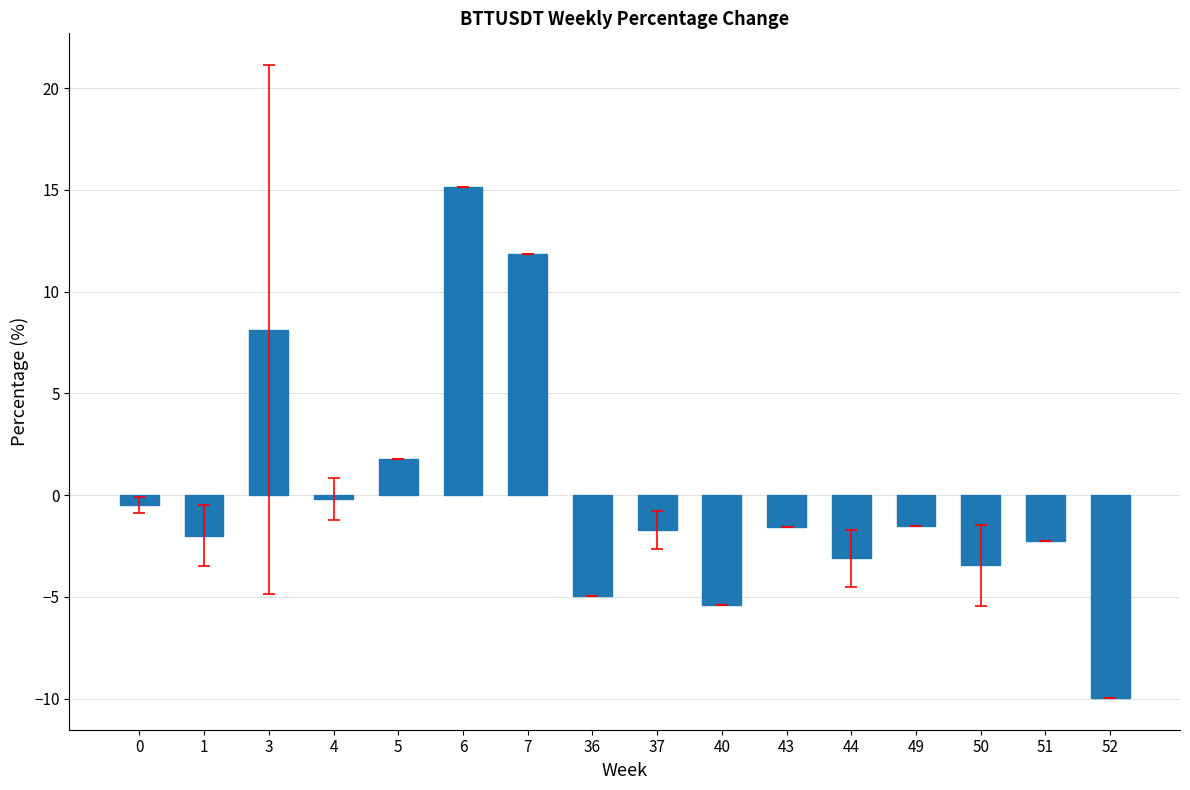

Which category has the lowest value across all series?

52